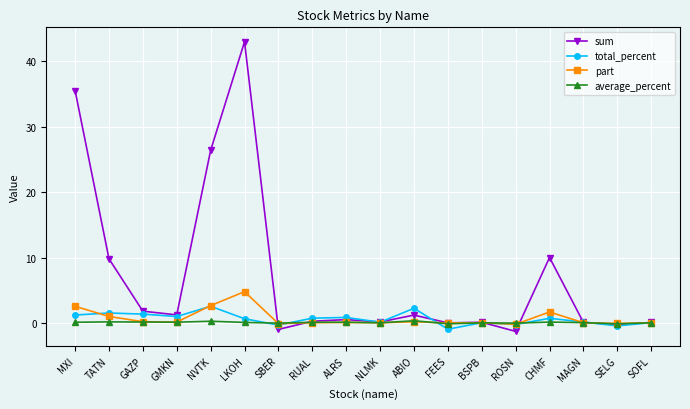

Between NVTK and ALRS, which series saw the biggest shift?

sum